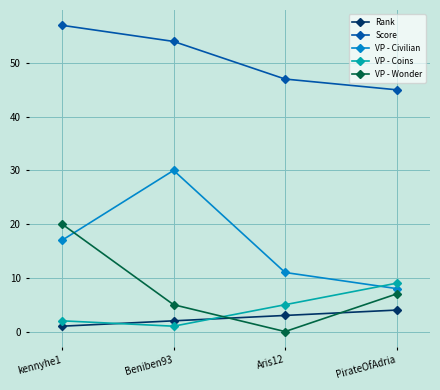

What is the difference between the maximum and minimum values in the Rank series?

3